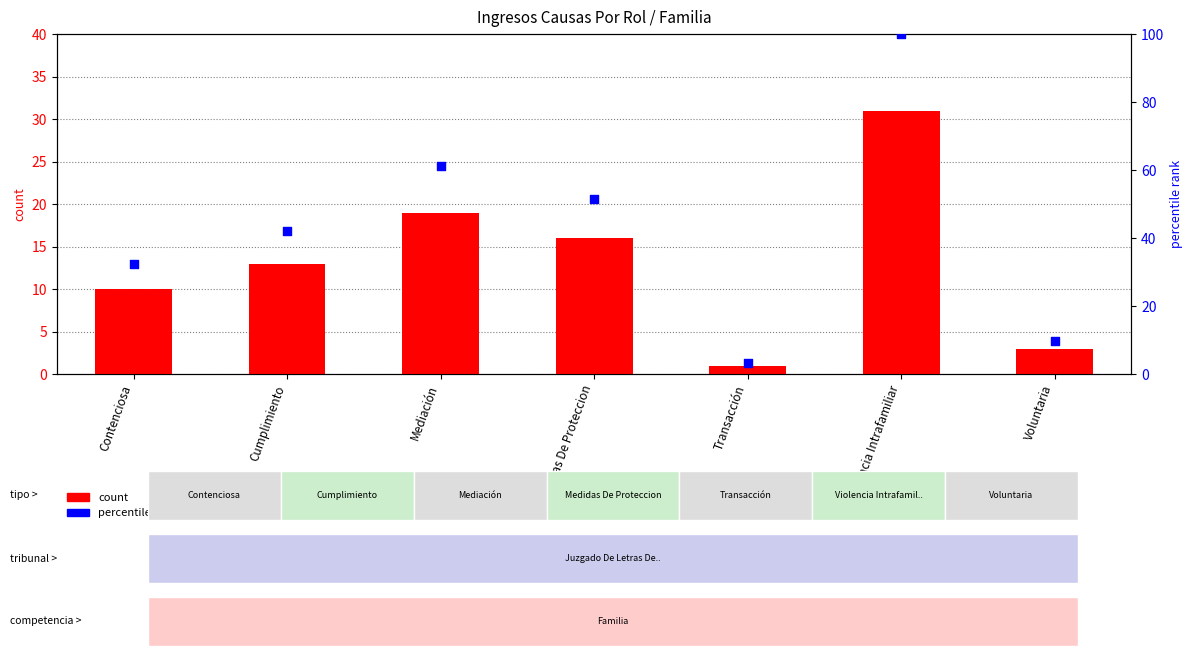

At which category is the sum across all series the highest?

Violencia Intrafamiliar